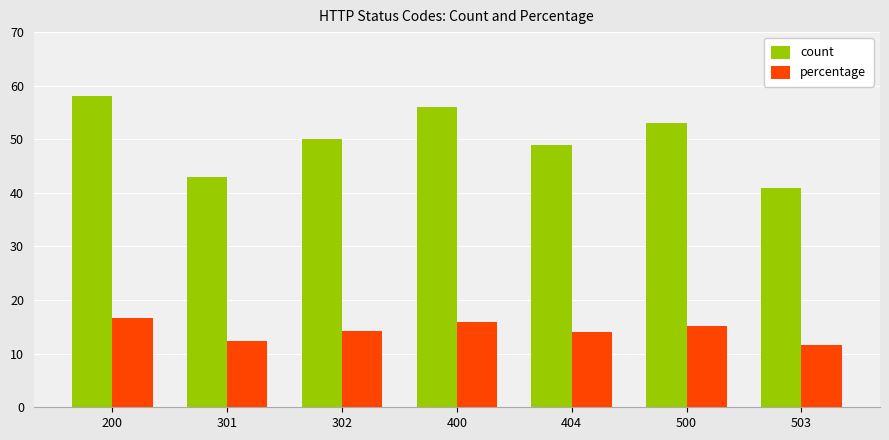

What is the difference between the maximum and minimum values in the percentage series?

4.9